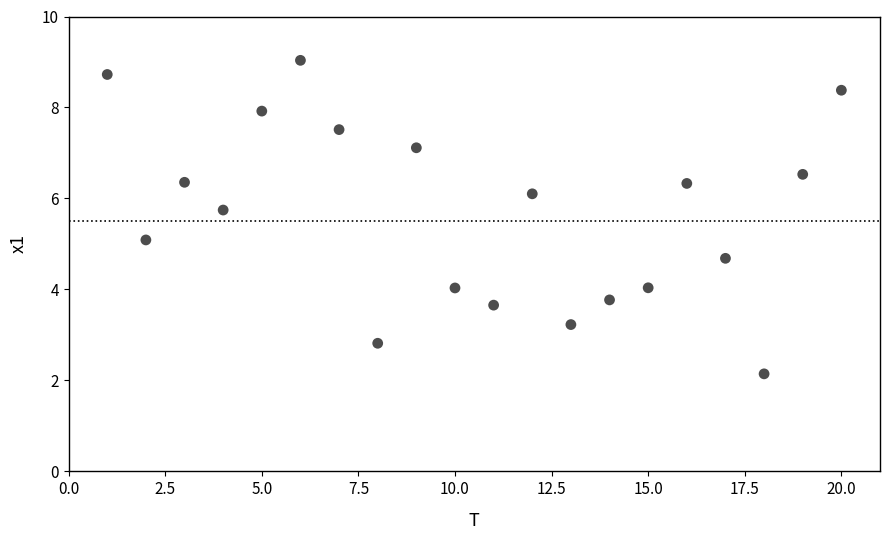

What is the range of X values (max minus min)?

19.0